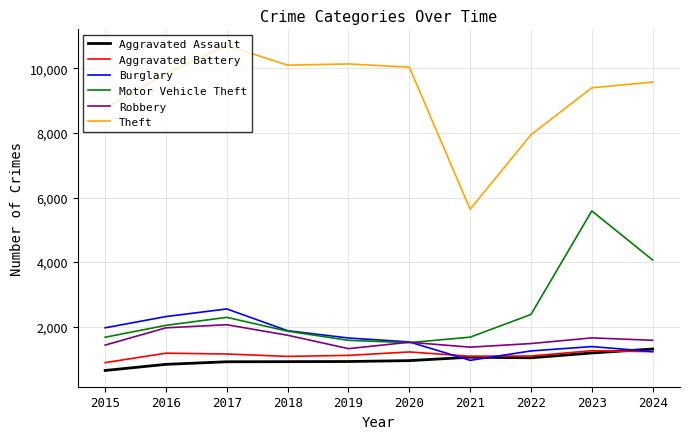

True or false: Burglary has a value of 1248 at 2022.

True